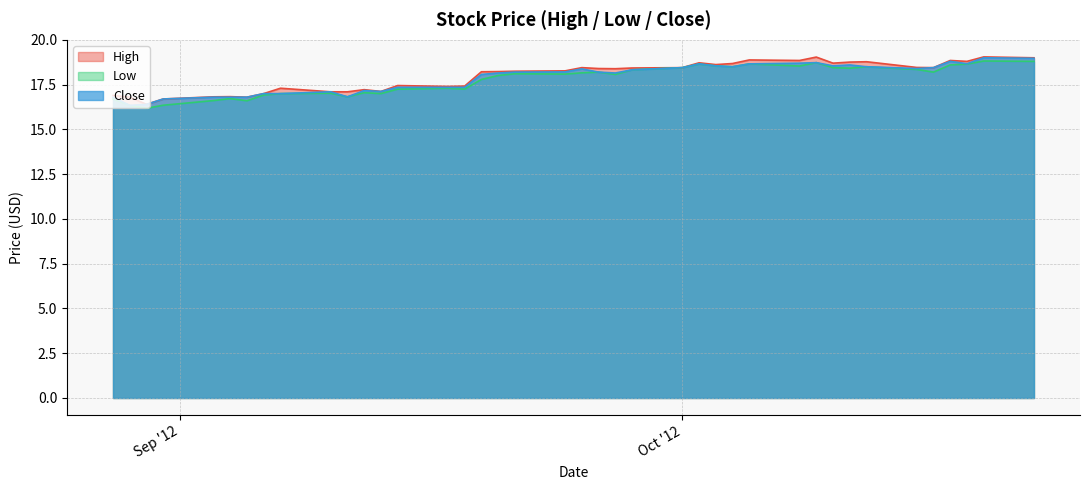

Does the chart have visible grid lines?

Yes